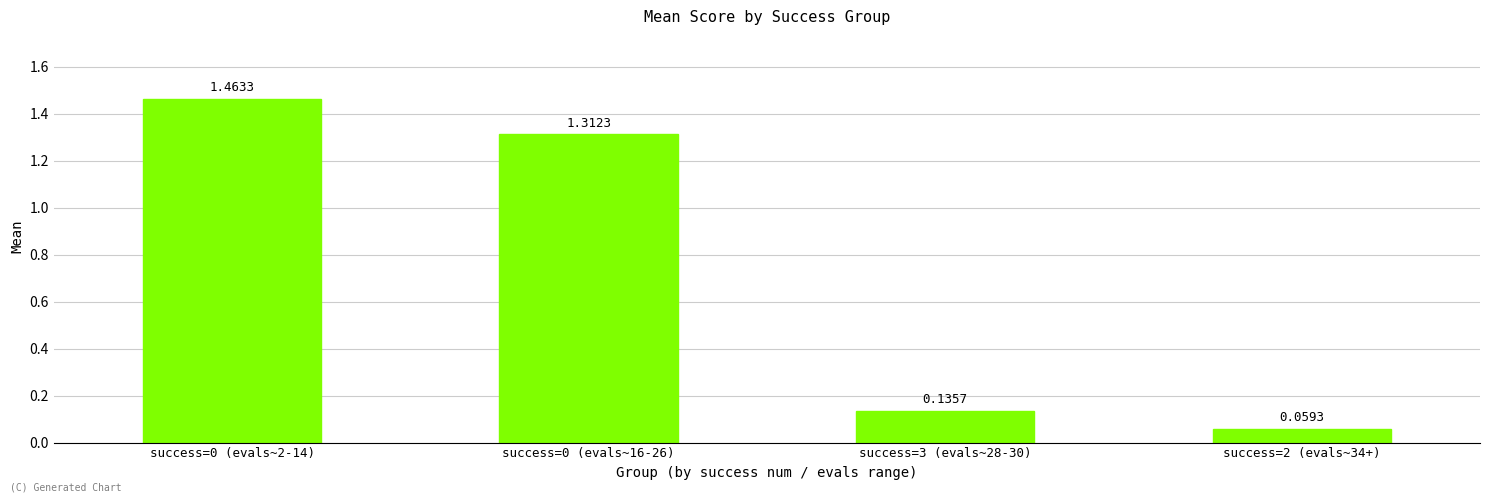

At which category does the chart reach its minimum across all series?

success=2 (evals~34+)